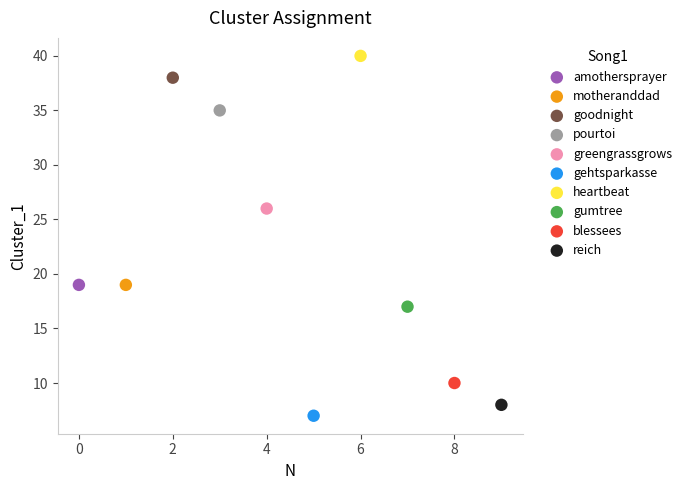

What are all the series names shown in the legend?

amothersprayer, motheranddad, goodnight, pourtoi, greengrassgrows, gehtsparkasse, heartbeat, gumtree, blessees, reich